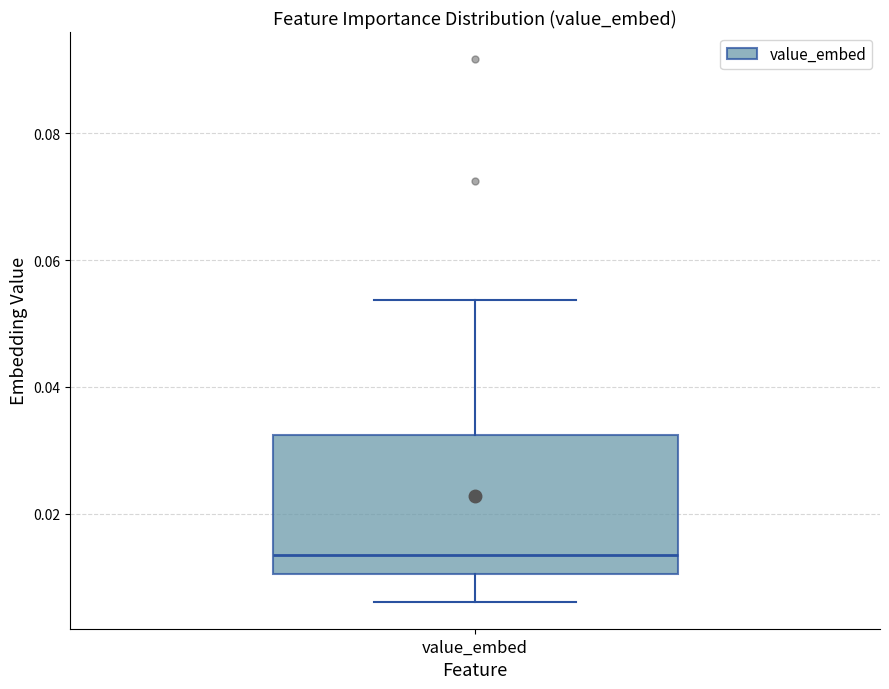

Where does the lower whisker of the box for value_embed end on the y-axis? The values are not printed on the chart, so give them approximately, as read against the axis.

0.006